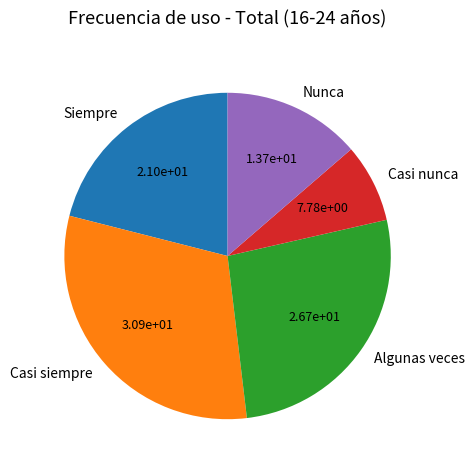

Between Nunca and Casi siempre, which is larger?

Casi siempre